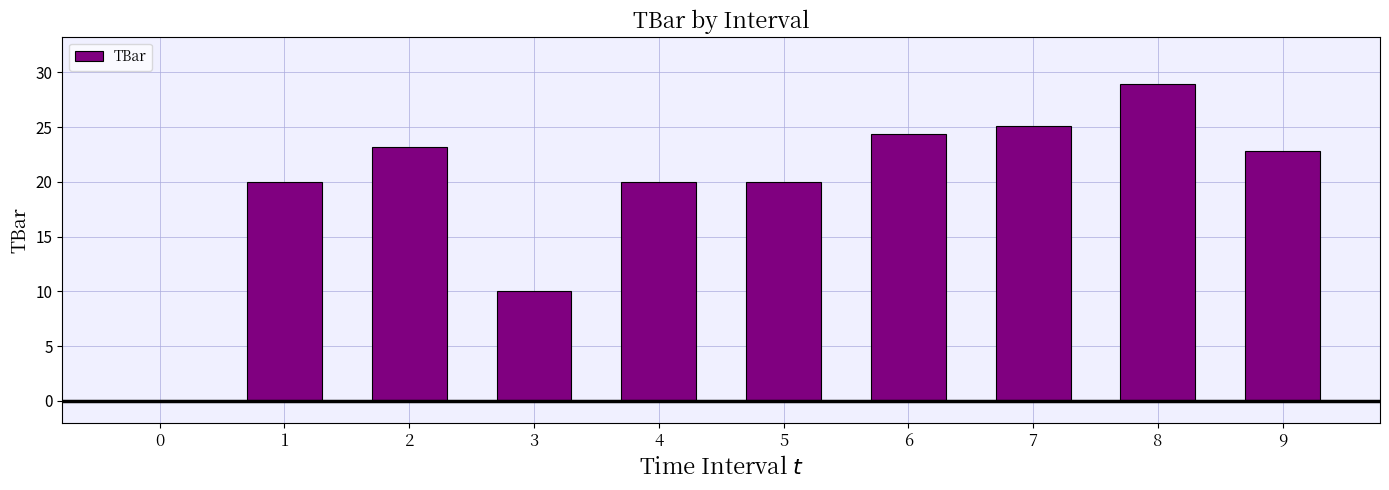

How many series are shown in this chart?

1